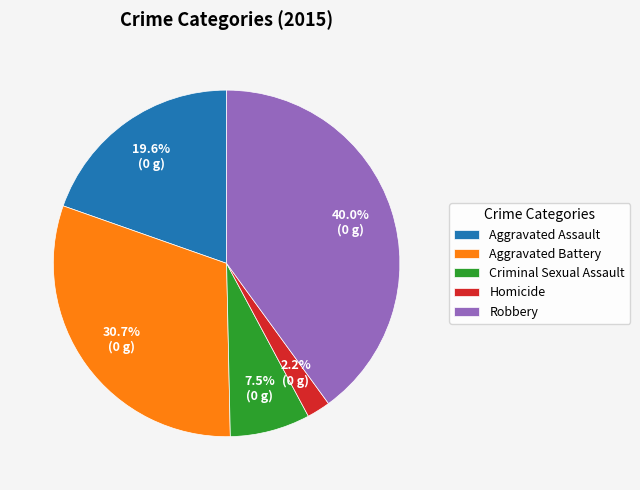

Between Criminal Sexual Assault and Aggravated Battery, which is larger?

Aggravated Battery